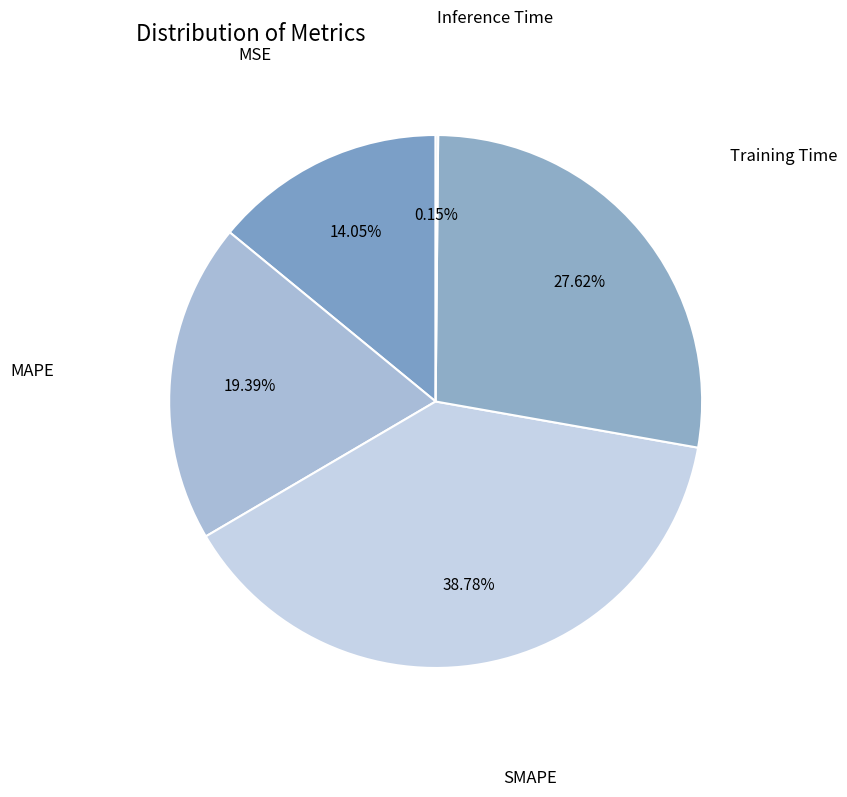

What is the largest slice in the pie chart?

SMAPE